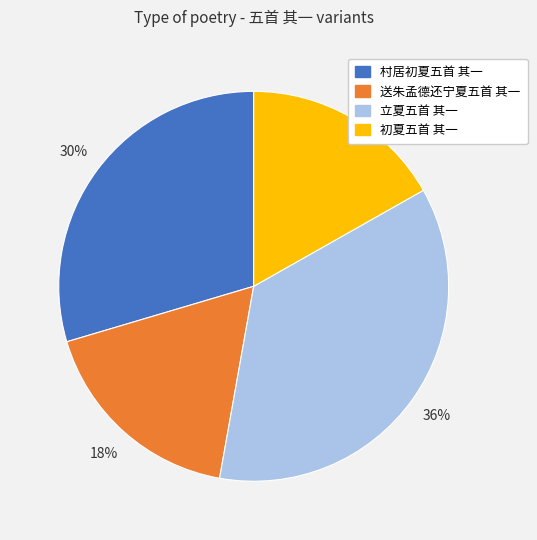

Is it true that 送朱孟德还宁夏五首 其一 is 18% of the pie?

True